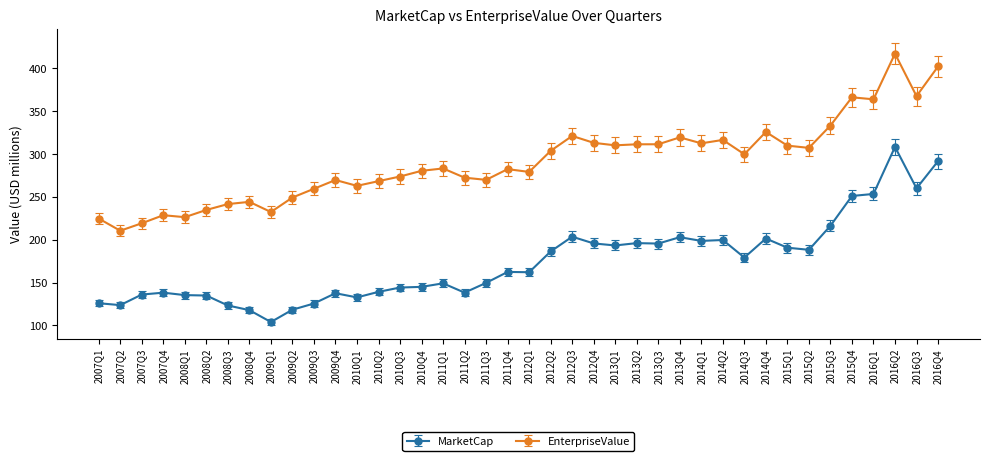

True or false: MarketCap and EnterpriseValue cross at least once.

False